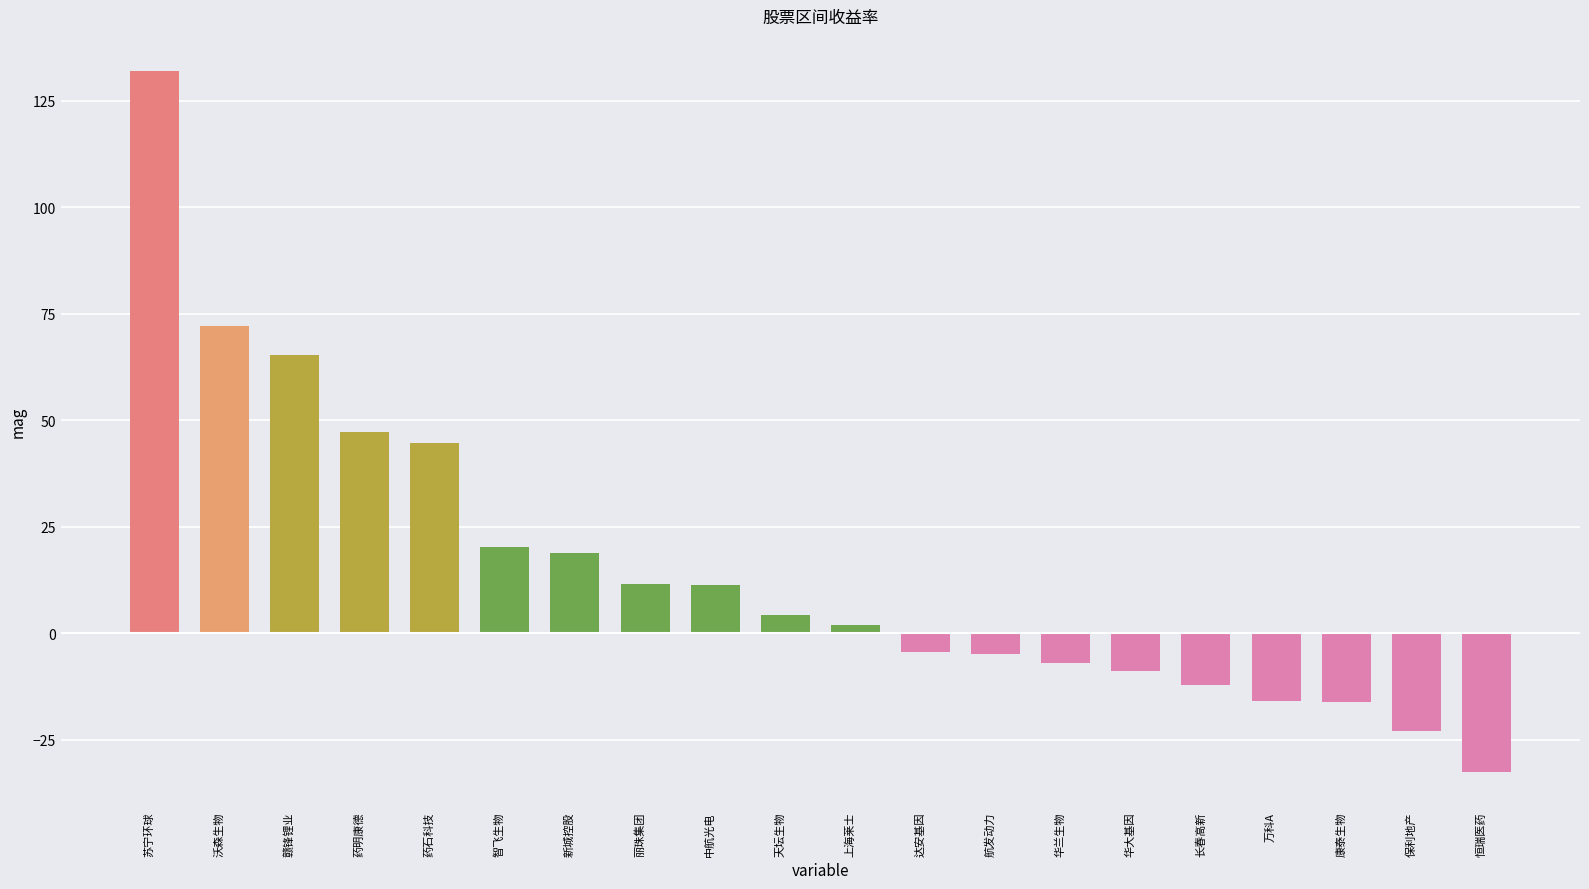

Is it true that the value at 新城控股 is 13.2?

False